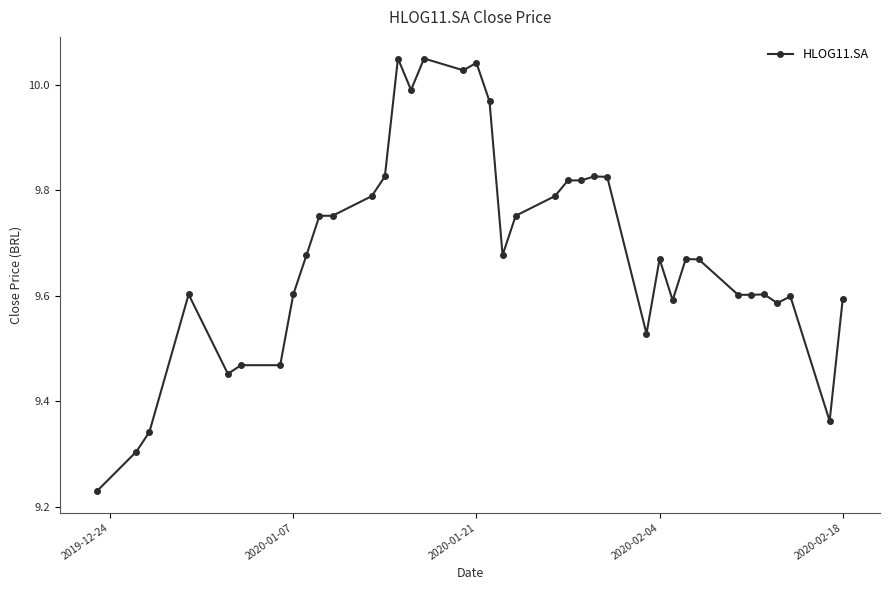

True or false: the data has more than 1 interior local peaks.

True